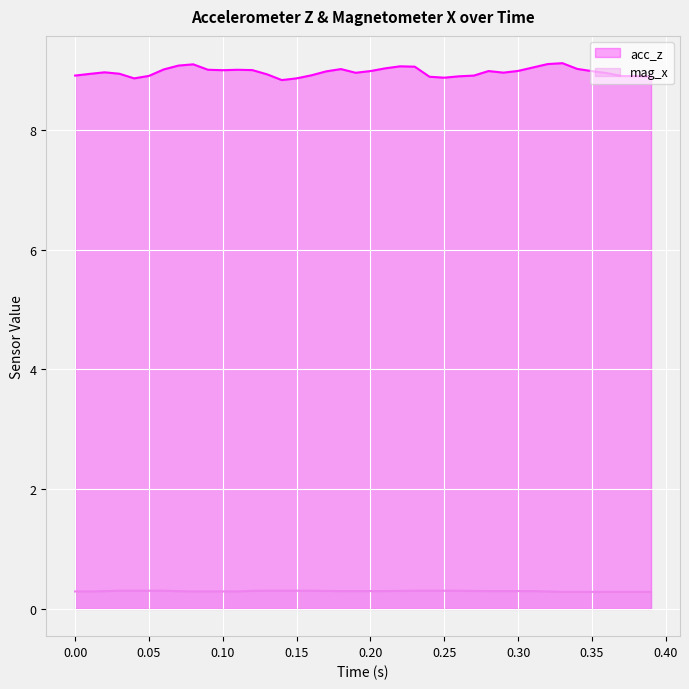

Which series has the largest total across all categories?

acc_z